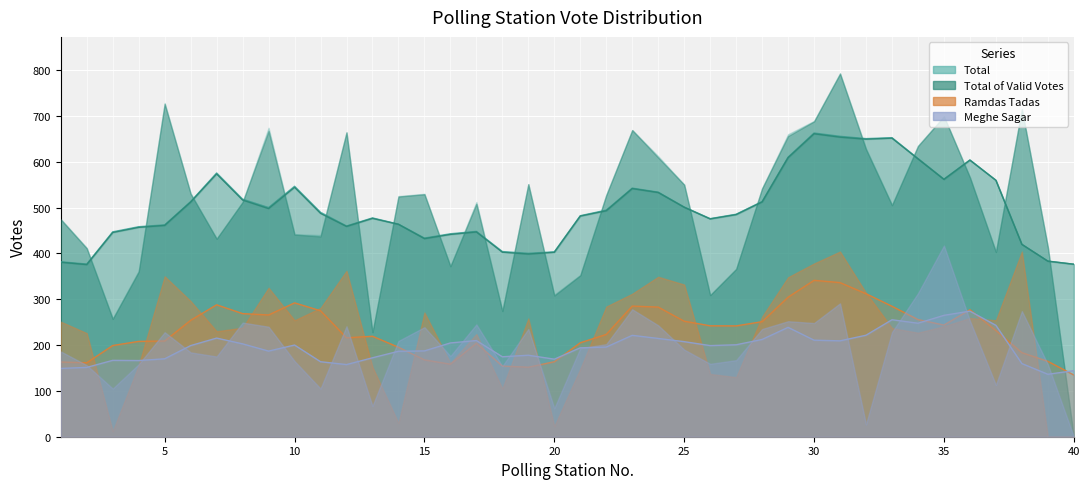

How many lines are shown in the chart?

4